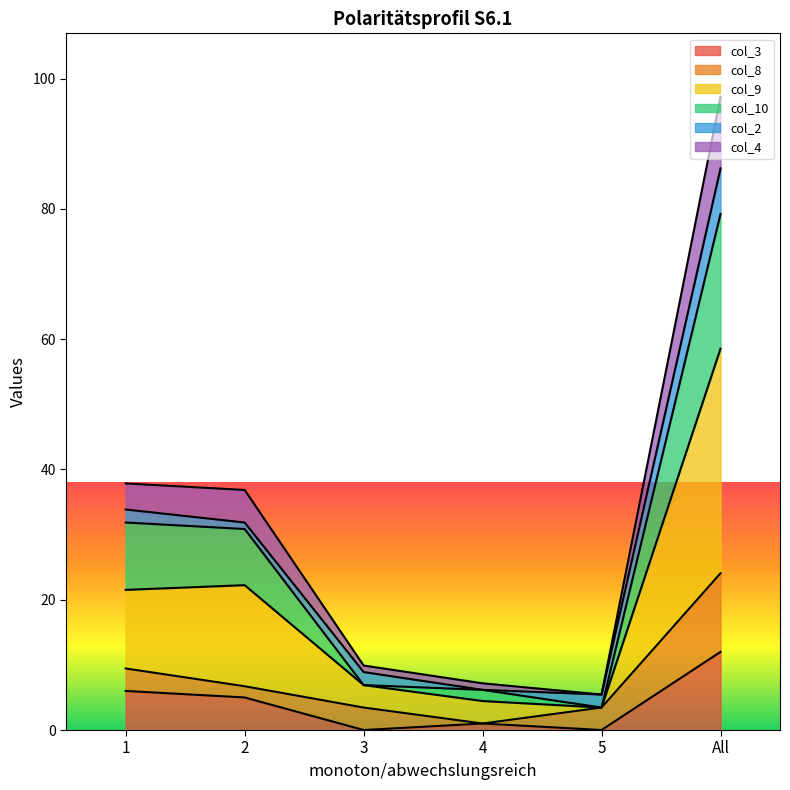

Which category has the highest value in the col_3 series?

All